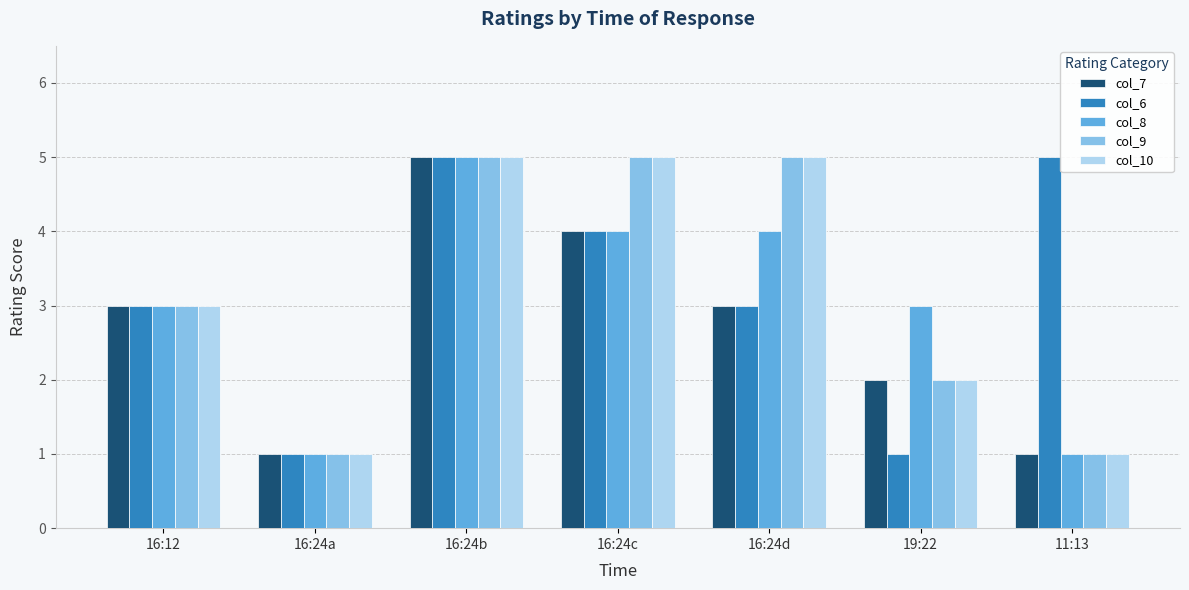

What is the minimum value shown in the chart?

1